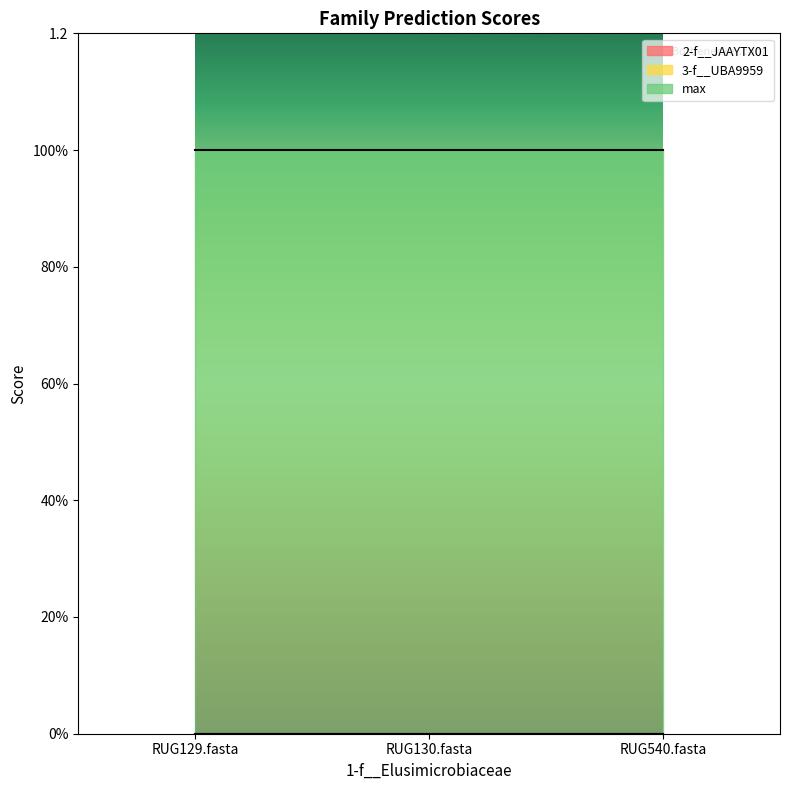

Is it true that max equals 2 at RUG129.fasta?

False